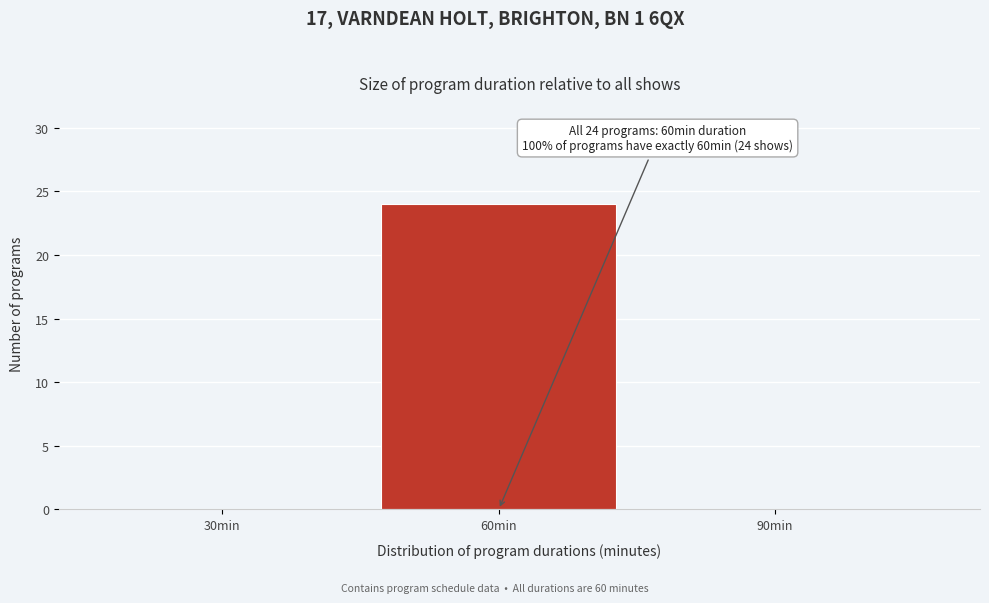

Reading right to left, transcribe all the data shown in this chart.

90min=0	60min=24	30min=0